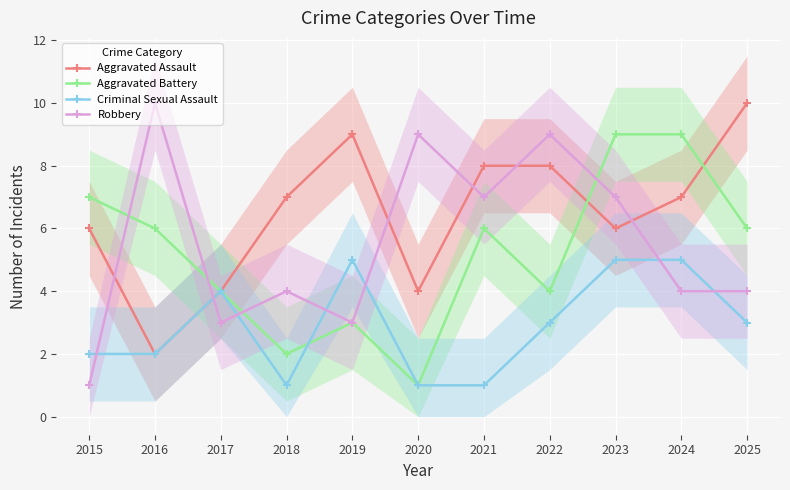

Where is the first local minimum for Criminal Sexual Assault?

2018